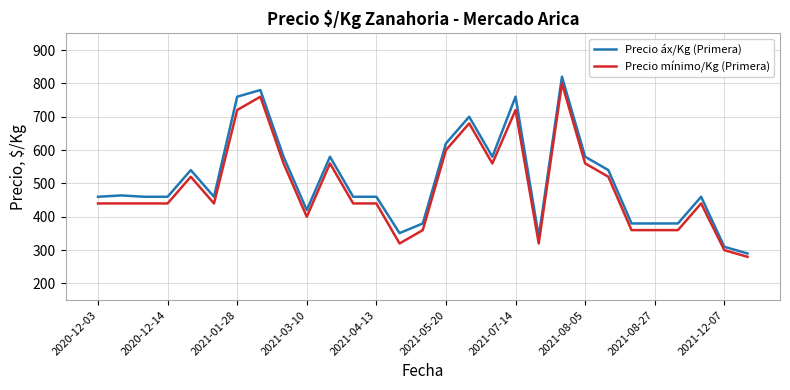

What is the difference between the second highest and second lowest values in the Precio mínimo/Kg (Primera) series?

460